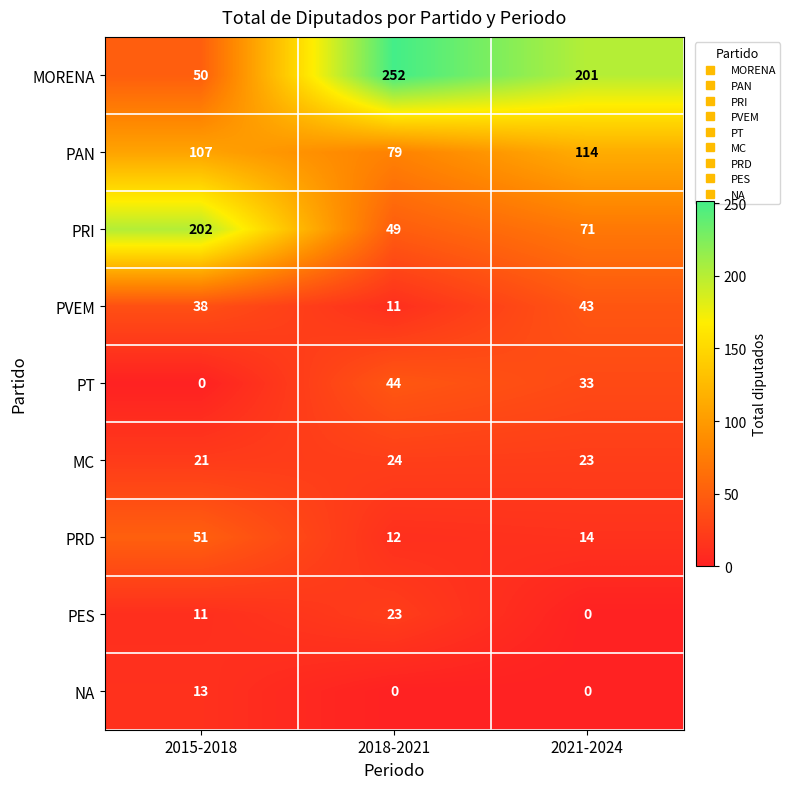

What is the difference between the highest and lowest values at 2015-2018?

202